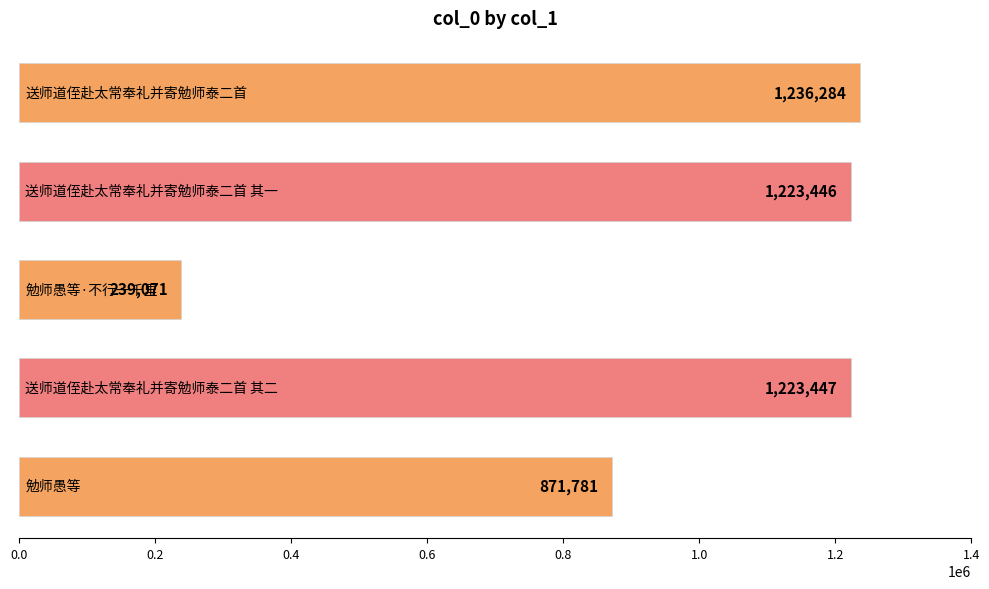

What is the smallest value displayed?

239071